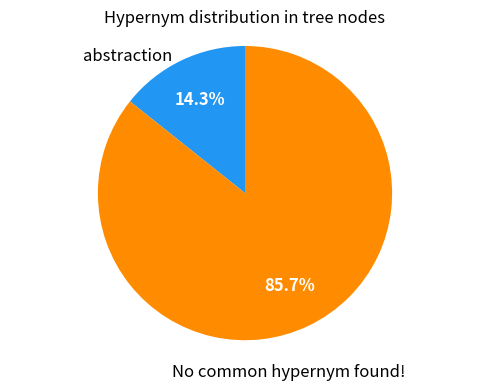

Does any single category account for the majority?

Yes